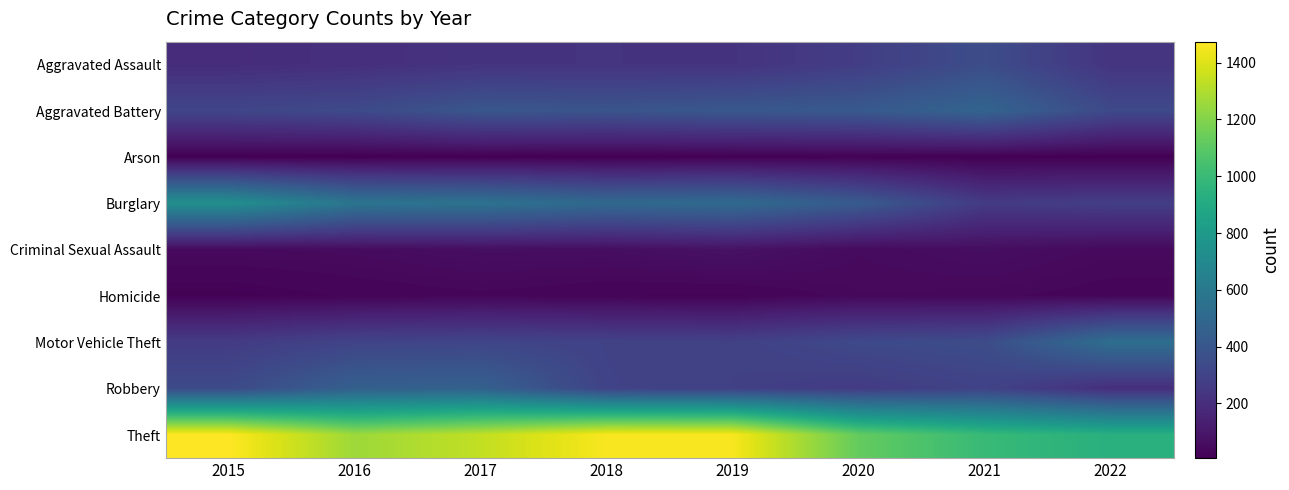

What is the difference between the highest and lowest values at 2021?

985